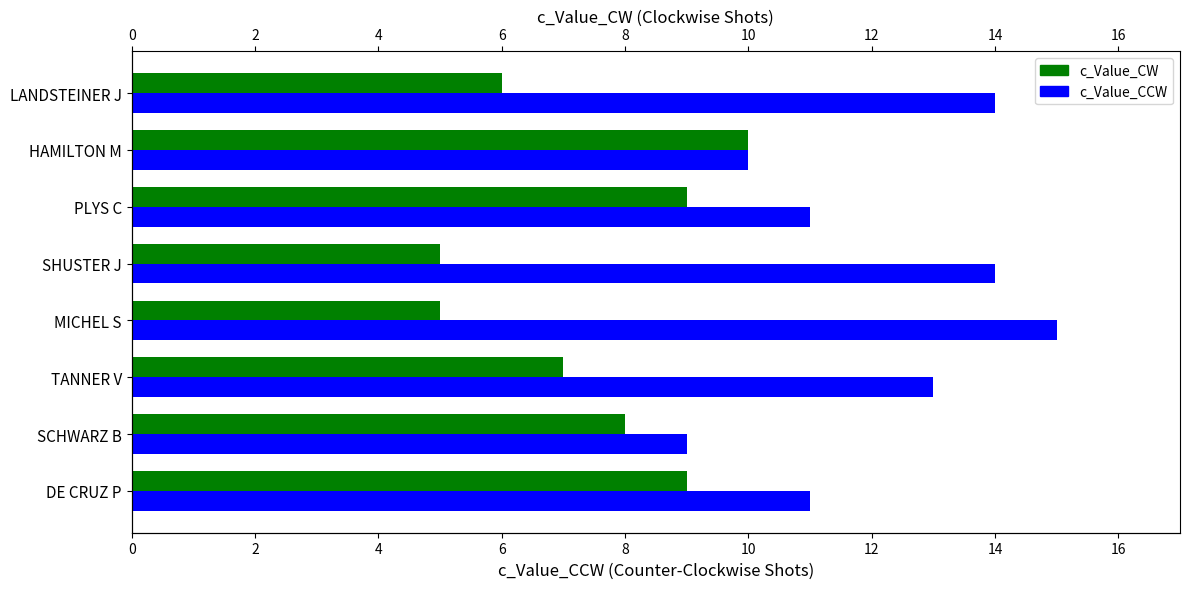

The value of c_Value_CW at LANDSTEINER J is 6. True or false?

True